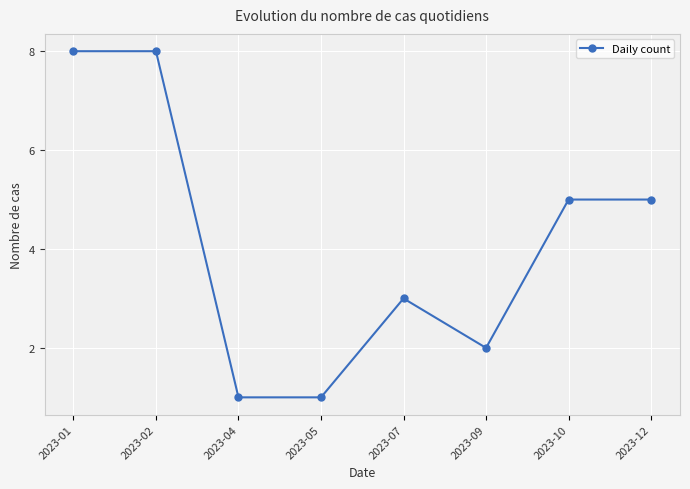

Approximately how many times larger is the value at 2023-07 compared to 2023-04?

3.0